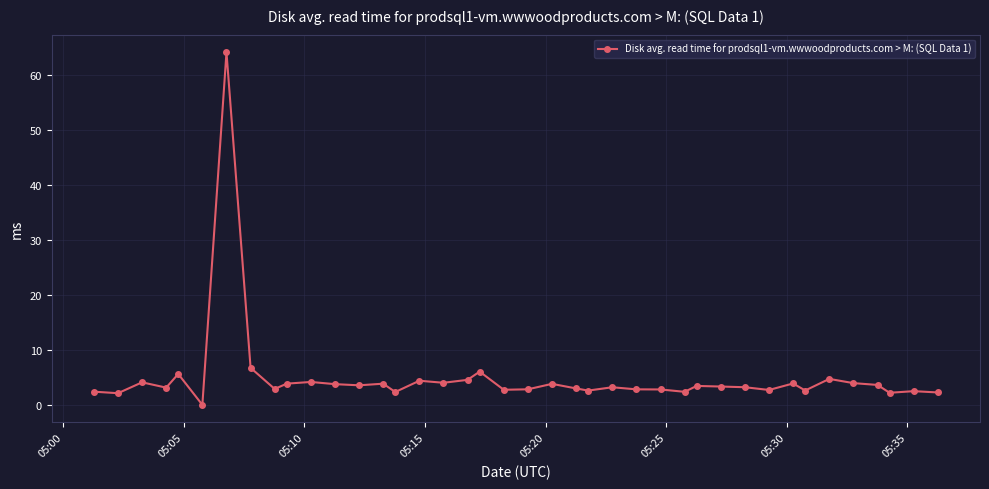

How many lines are shown in the chart?

1